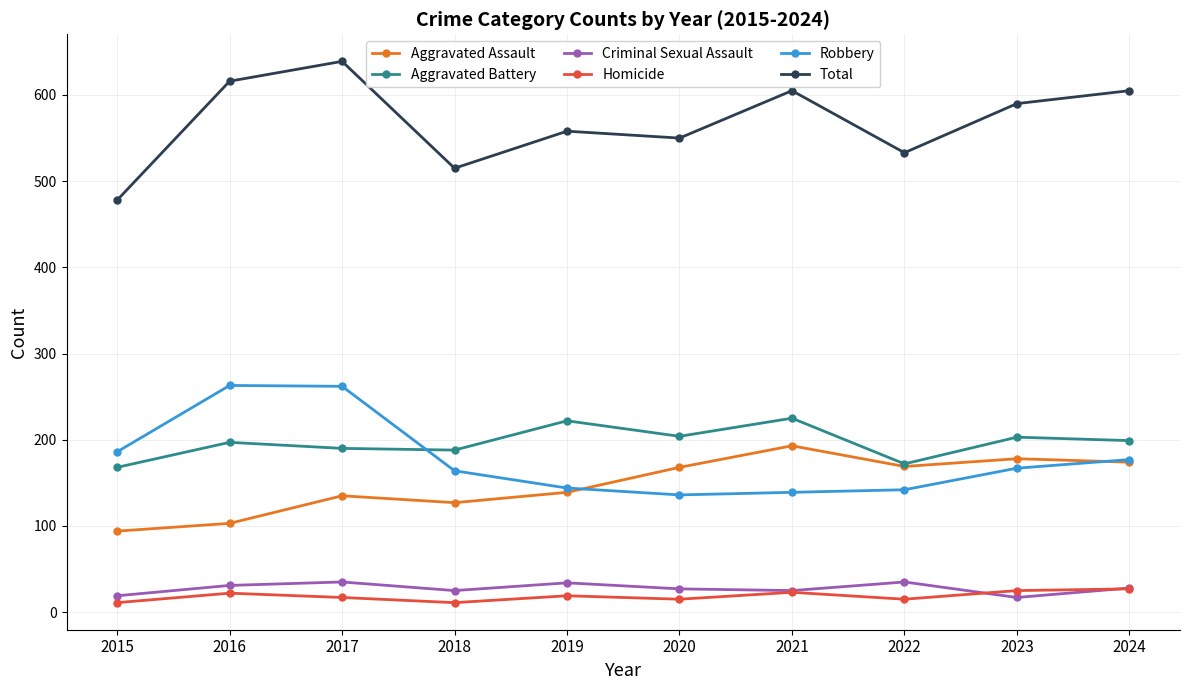

True or false: Criminal Sexual Assault has a value of 25 at 2021.

True